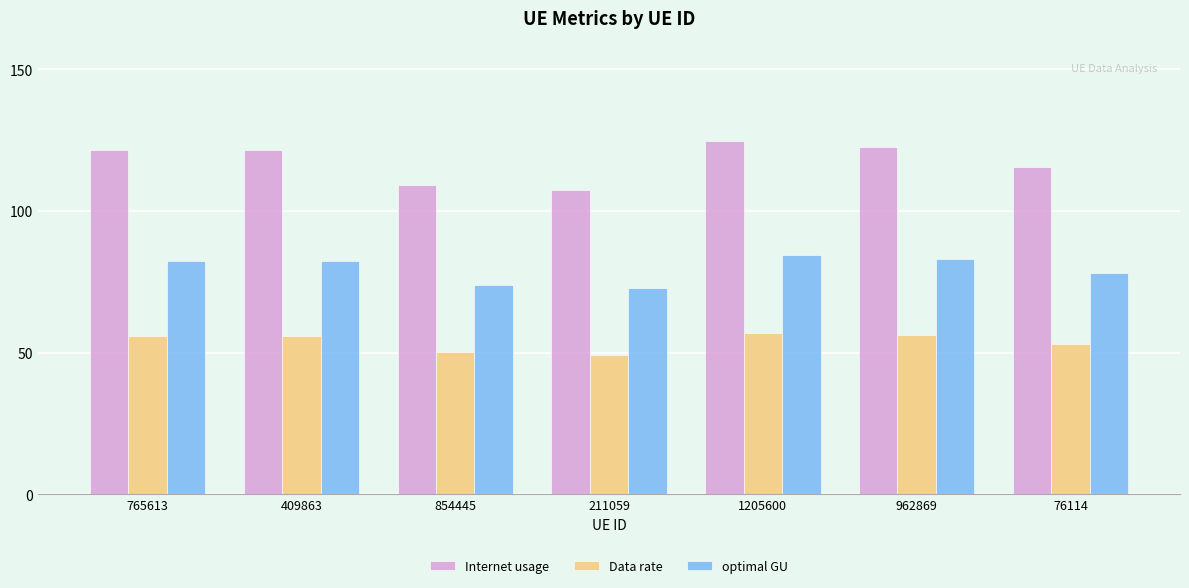

What is the difference between the Internet usage values at 76114 and 1205600?

8.9